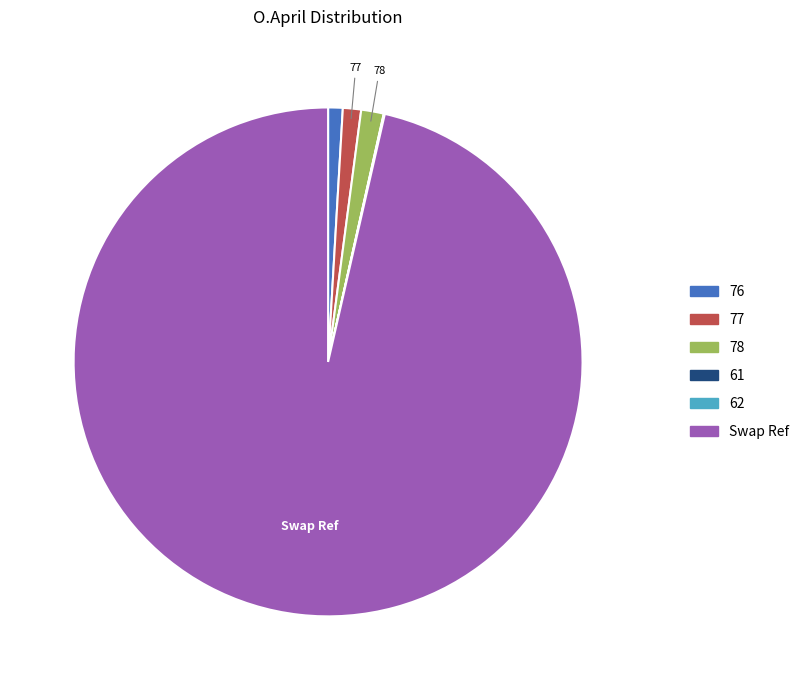

Approximately how many times larger is the value at 77 compared to 78?

0.8